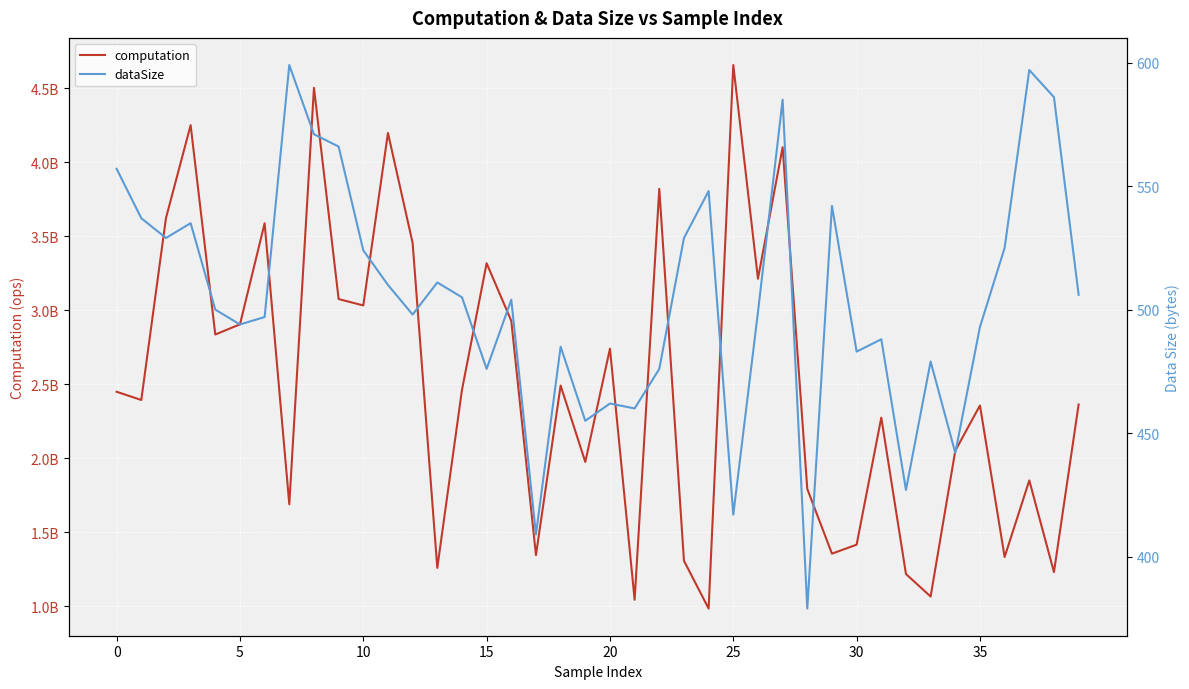

What is the average value of the dataSize series?

504.6